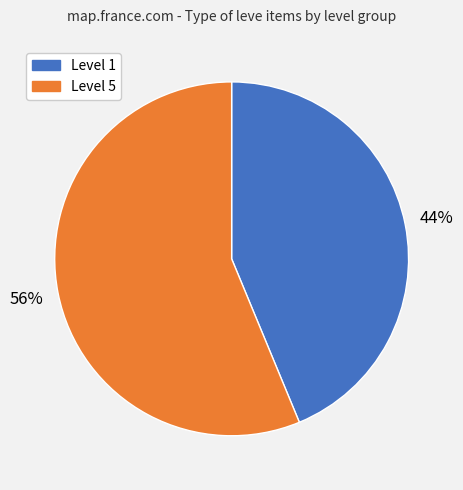

Does any single category account for the majority?

Yes